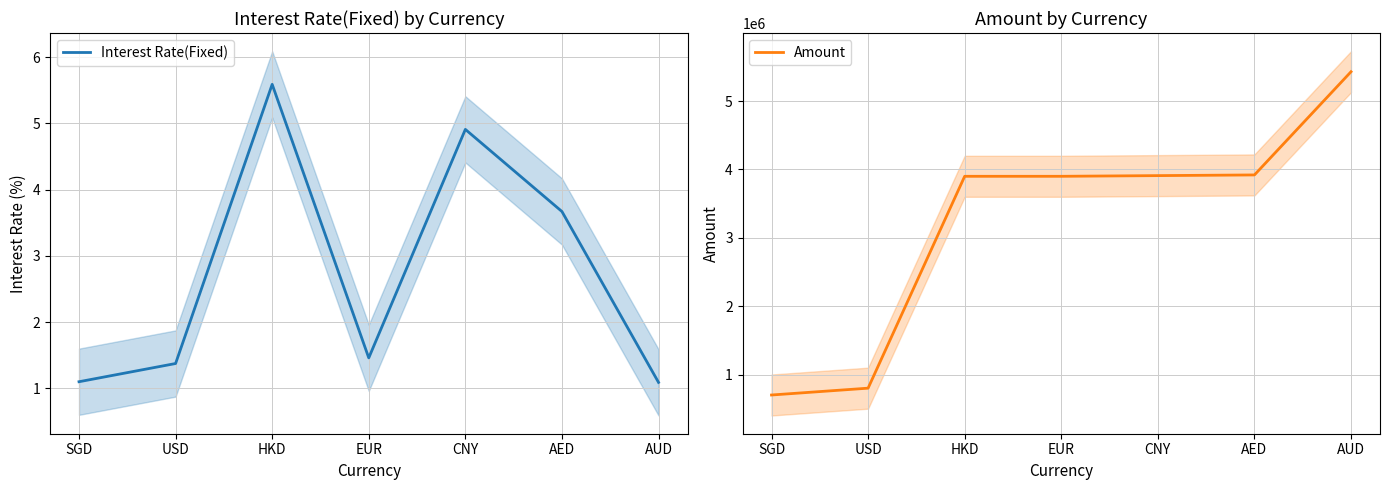

The value of Interest Rate(Fixed) at HKD is 2.8. True or false?

False